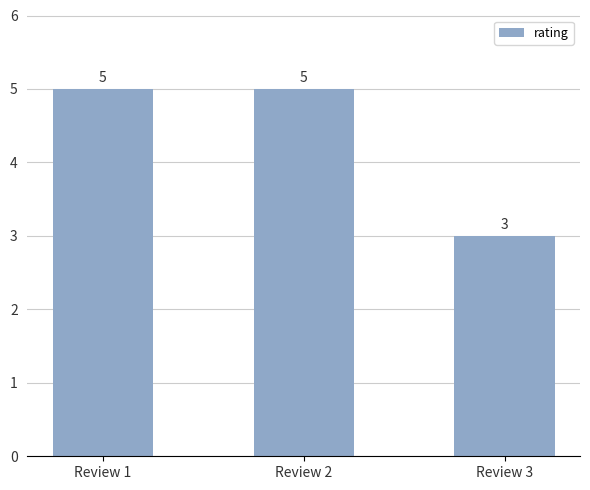

What is the minimum value shown in the chart?

3